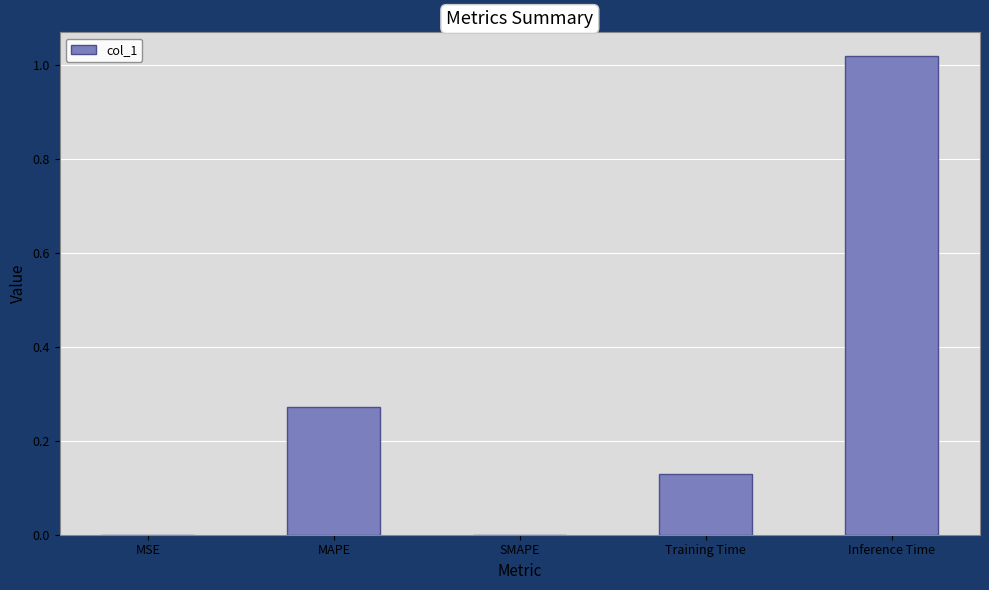

What is the change in value from MAPE to Inference Time?

+0.7